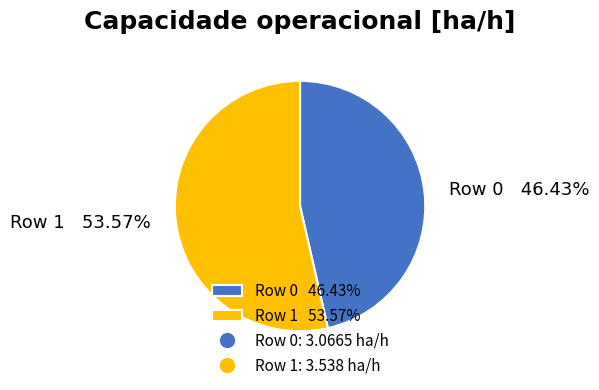

Does Row 0 46.43% account for over 50% of the chart?

No